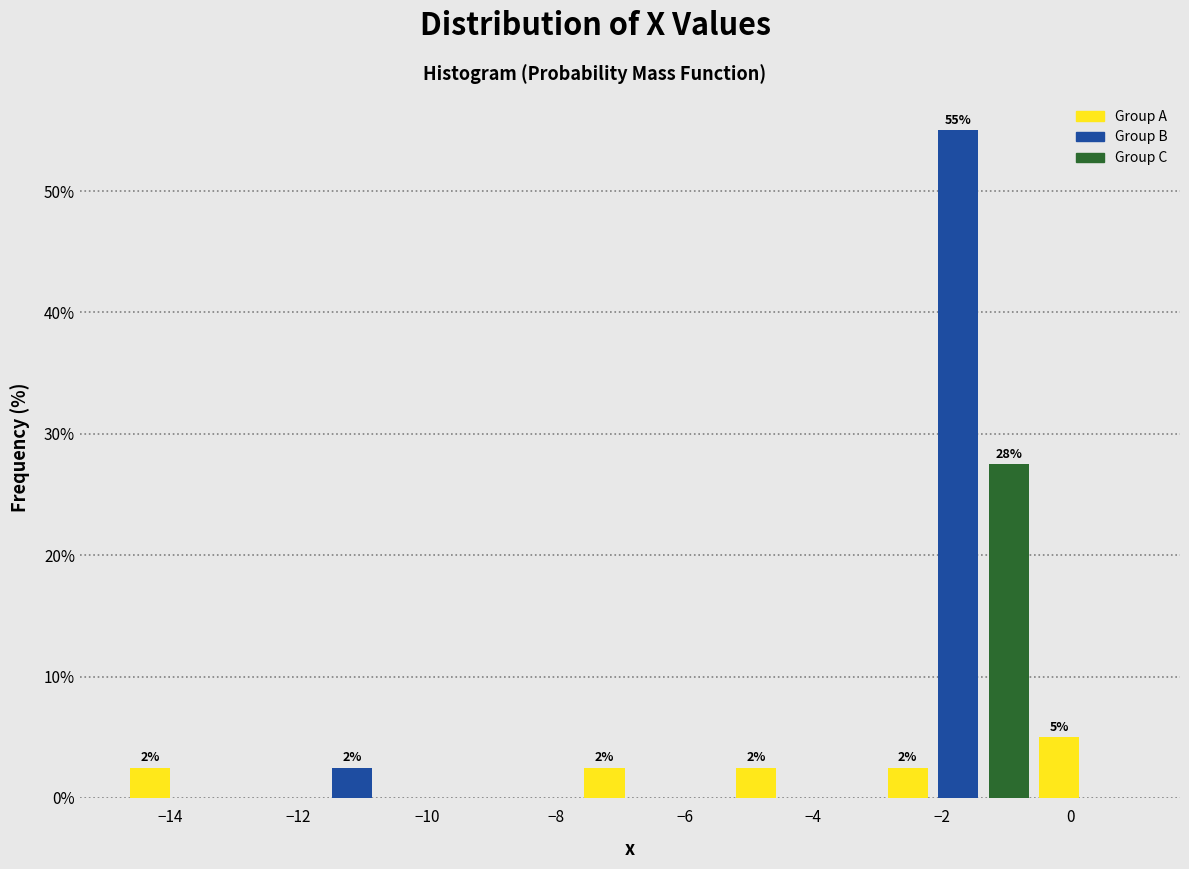

Read against the x-axis, roughly where is the centre of the tallest bar?

-1.8